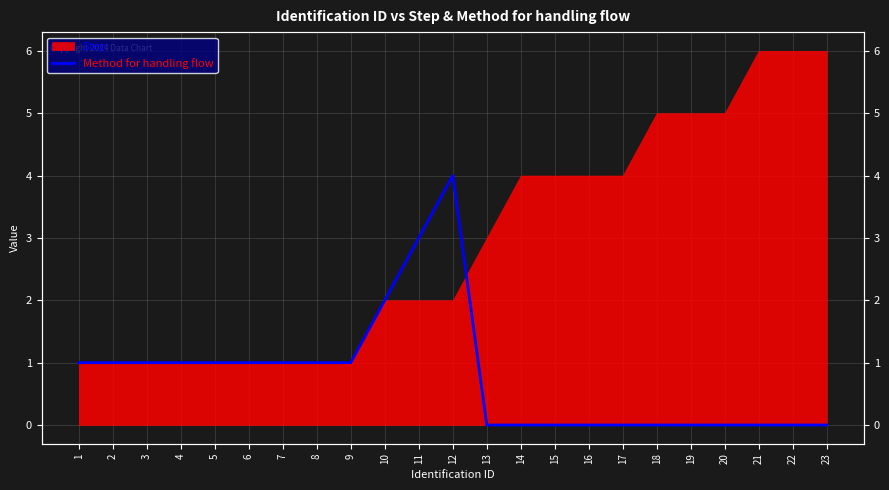

What is the value of the 7th point from the left?

1